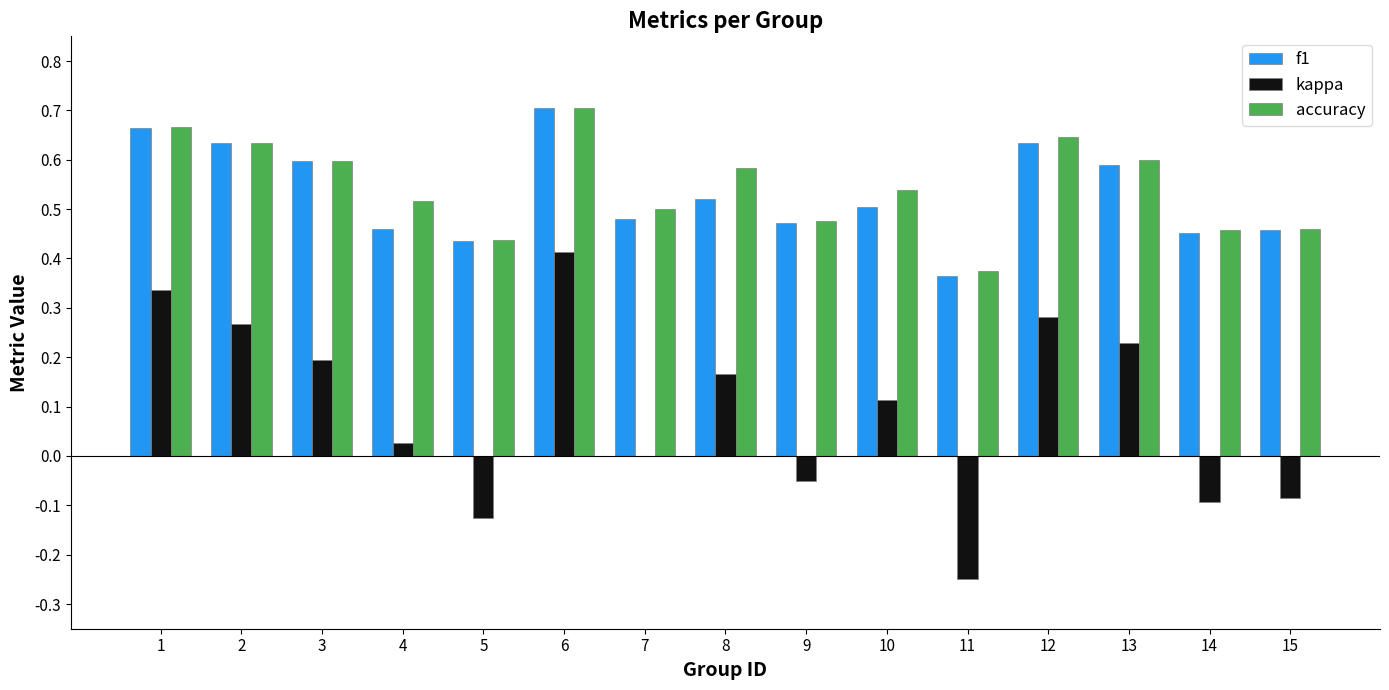

Is the value of f1 at 3 greater than the value of accuracy at 2?

No